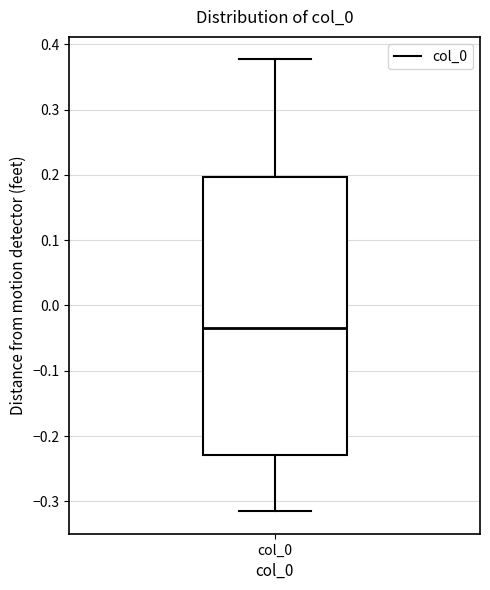

Read this box plot against the y-axis: the position of the median line, the range covered by the box, and the ends of both whiskers. The values are not printed on the chart, so give them approximately, as read against the axis.

median -0.03, box -0.23 to 0.20, whiskers -0.32 to 0.38